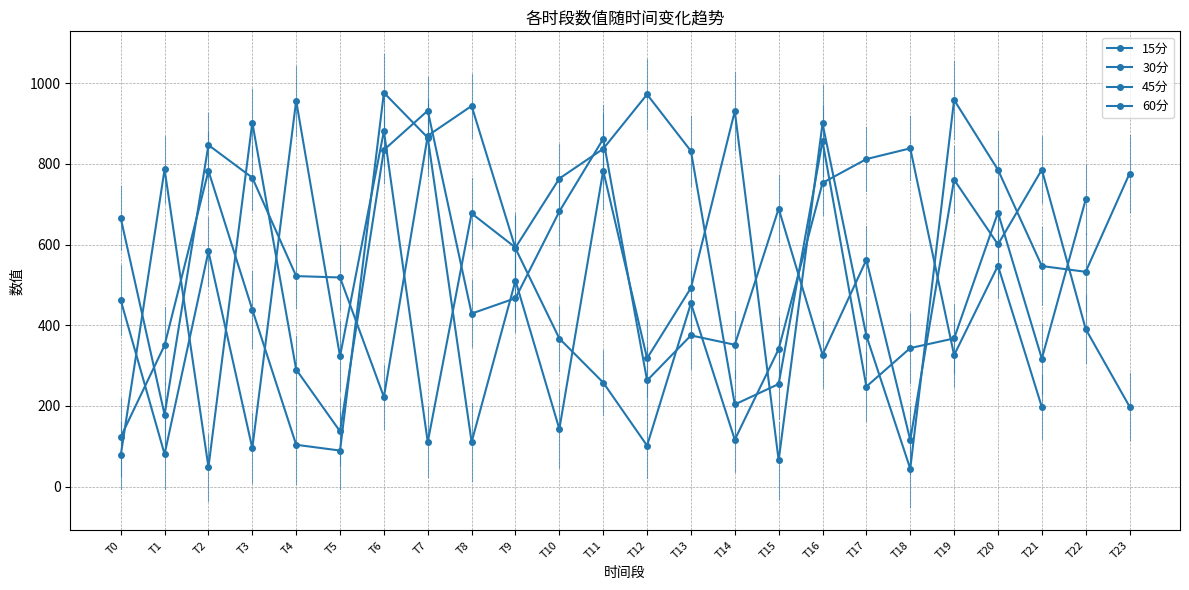

List the series in order of their peak value, lowest first.

45分, 60分, 15分, 30分